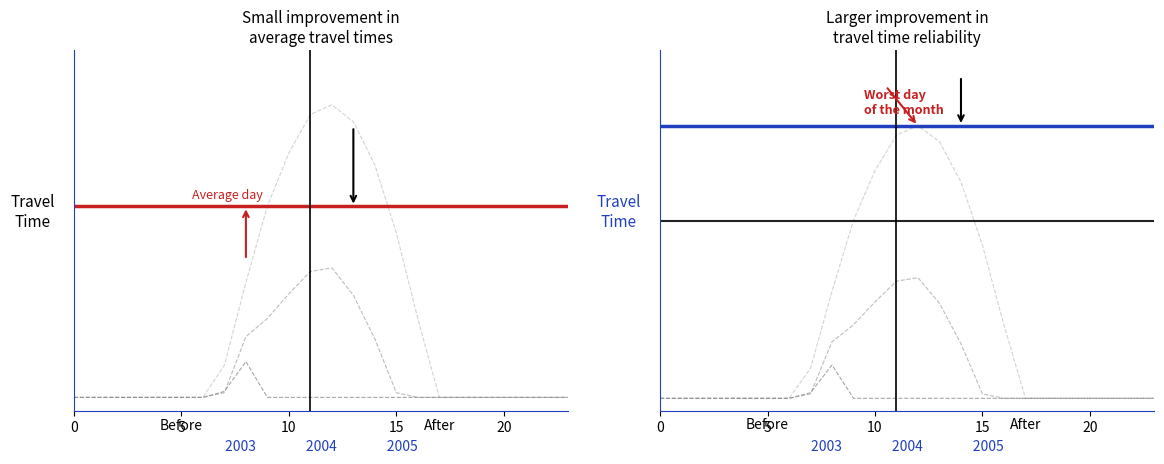

Reading left to right, list all the values displayed in this chart.

row_0.0: 0=0.0	1=0.0	2=0.0	3=0.0	4=0.0	5=0.0	6=0.0	7=120.6	8=430.3	9=716.9	10=916.2	11=1060.3	12=1096.7	13=1032.9	14=870.6	15=615.9	16=294.5	17=0.0	18=0.0	19=0.0	20=0.0	21=0.0	22=0.0	23=0.0
row_0.1: 0=0.0	1=0.0	2=0.0	3=0.0	4=0.0	5=0.0	6=0.0	7=17.7	8=227.5	9=295.9	10=388.1	11=471.7	12=485.4	13=382.7	14=219.2	15=17.3	16=0.0	17=0.0	18=0.0	19=0.0	20=0.0	21=0.0	22=0.0	23=0.0
row_0.2: 0=0.0	1=0.0	2=0.0	3=0.0	4=0.0	5=0.0	6=0.0	7=22.3	8=134.2	9=0.0	10=0.0	11=0.0	12=0.0	13=0.0	14=0.0	15=0.0	16=0.0	17=0.0	18=0.0	19=0.0	20=0.0	21=0.0	22=0.0	23=0.0
row_1.0: 0=0.0	1=0.0	2=0.0	3=0.0	4=0.0	5=0.0	6=0.0	7=120.6	8=430.3	9=716.9	10=916.2	11=1060.3	12=1096.7	13=1032.9	14=870.6	15=615.9	16=294.5	17=0.0	18=0.0	19=0.0	20=0.0	21=0.0	22=0.0	23=0.0
row_1.1: 0=0.0	1=0.0	2=0.0	3=0.0	4=0.0	5=0.0	6=0.0	7=17.7	8=227.5	9=295.9	10=388.1	11=471.7	12=485.4	13=382.7	14=219.2	15=17.3	16=0.0	17=0.0	18=0.0	19=0.0	20=0.0	21=0.0	22=0.0	23=0.0
row_1.2: 0=0.0	1=0.0	2=0.0	3=0.0	4=0.0	5=0.0	6=0.0	7=22.3	8=134.2	9=0.0	10=0.0	11=0.0	12=0.0	13=0.0	14=0.0	15=0.0	16=0.0	17=0.0	18=0.0	19=0.0	20=0.0	21=0.0	22=0.0	23=0.0